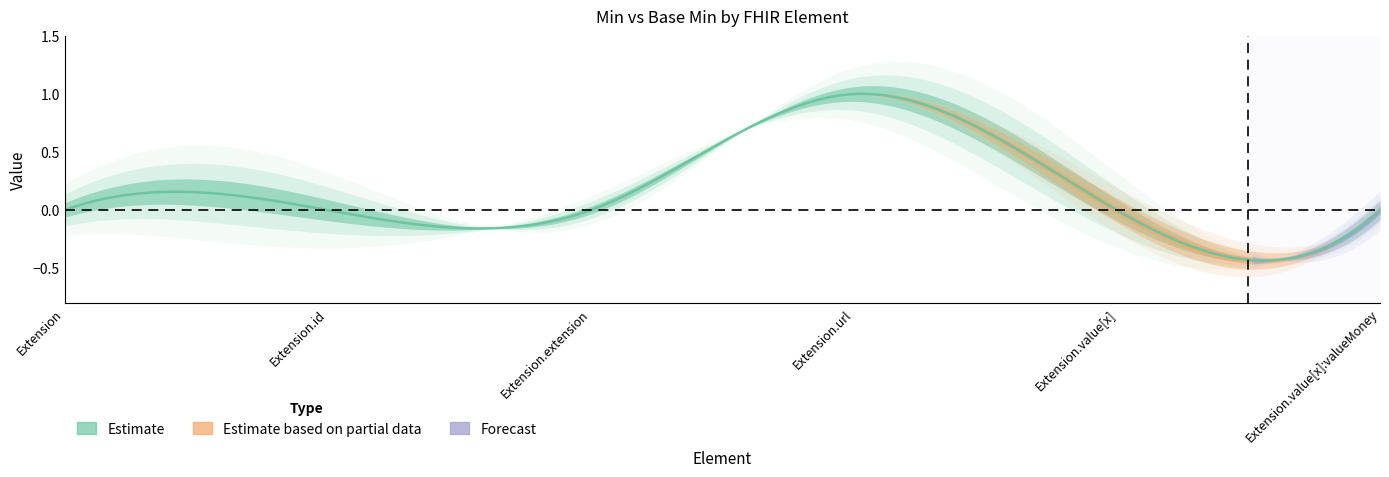

Which label corresponds to the largest value in the chart?

Extension.url